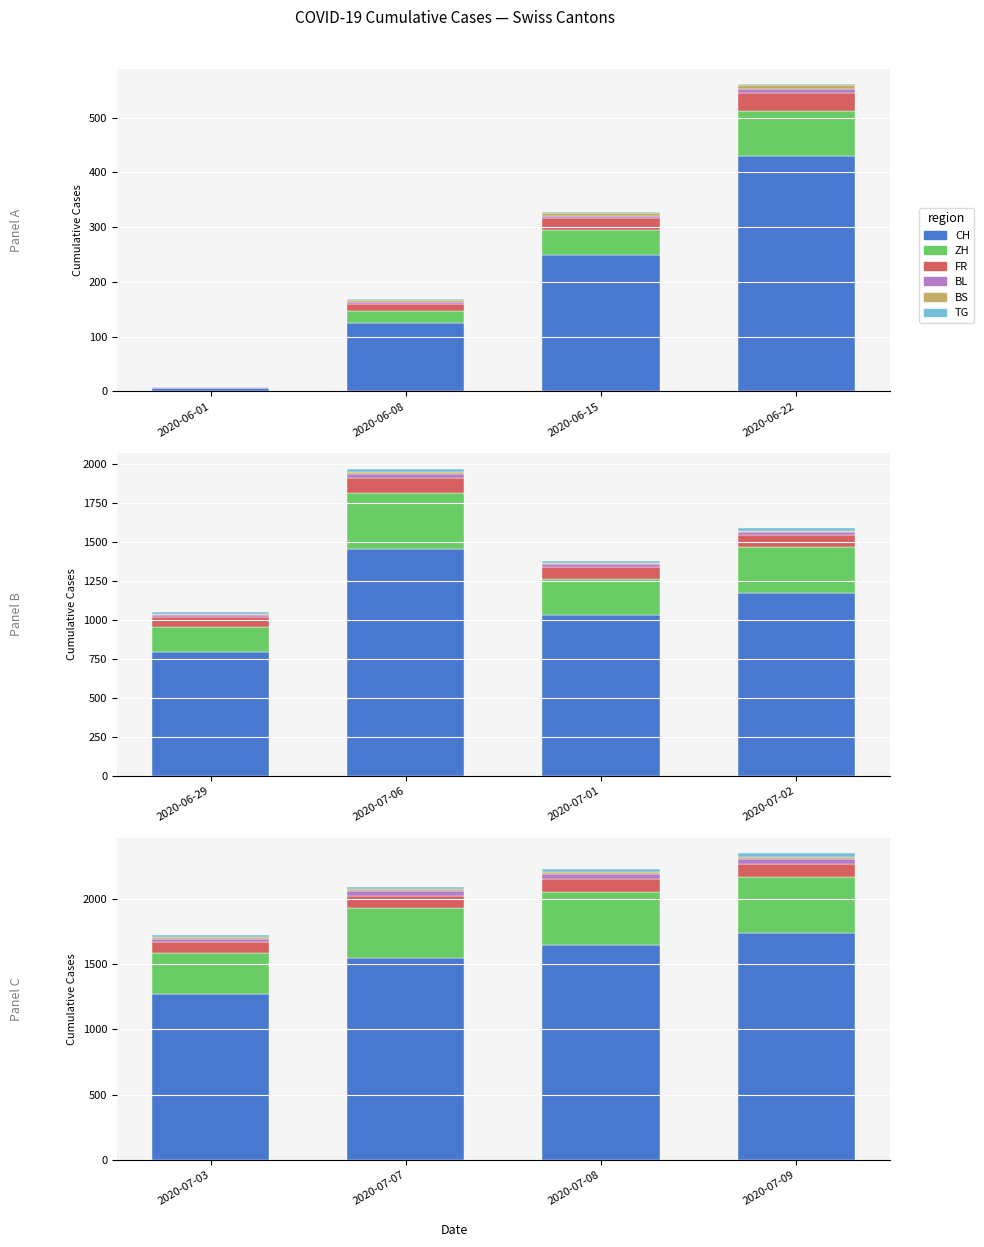

Between 2020-07-07 and 2020-07-09, which series saw the biggest shift?

CH